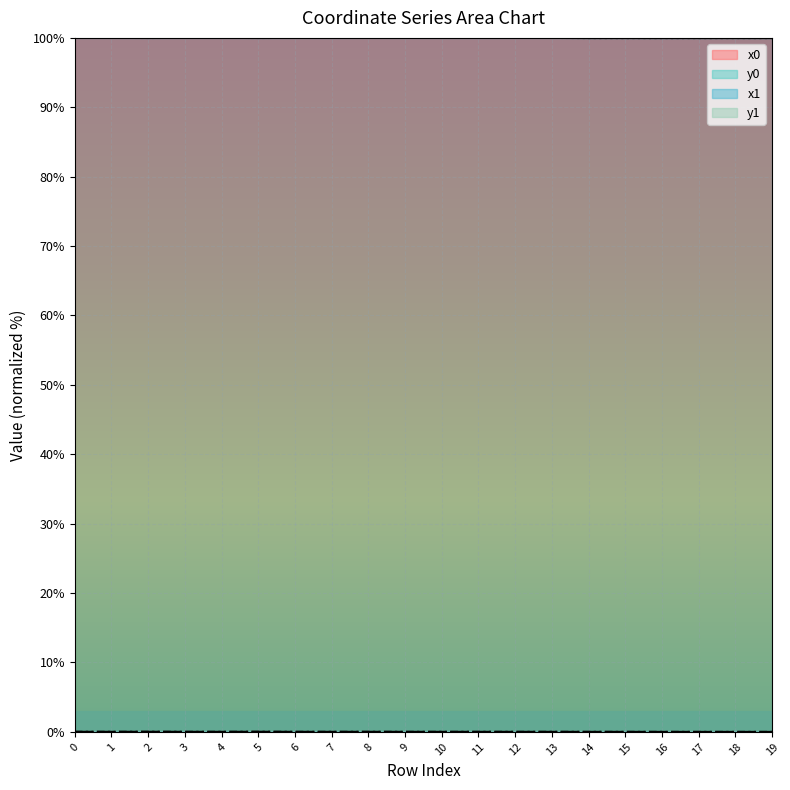

What is the difference between the highest and lowest values at 6?

100.0